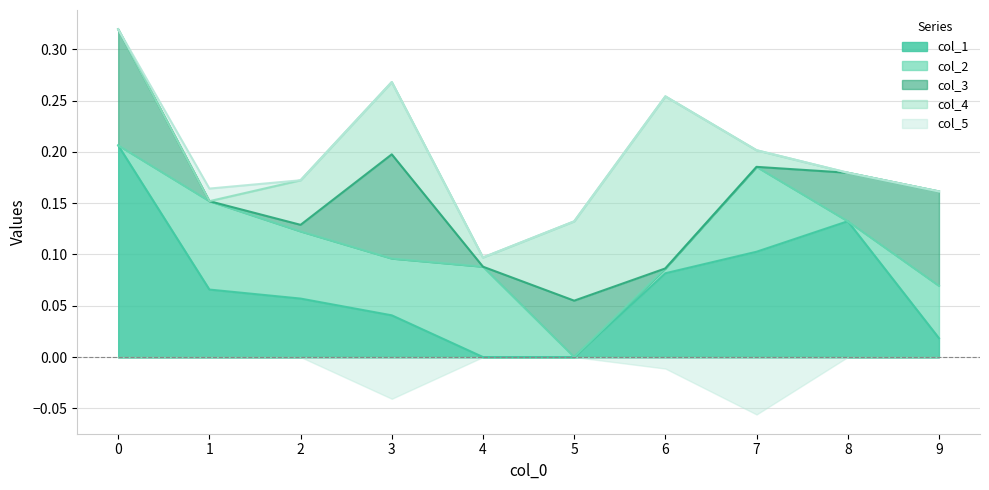

What are all the series names shown in the legend?

col_1, col_2, col_3, col_4, col_5